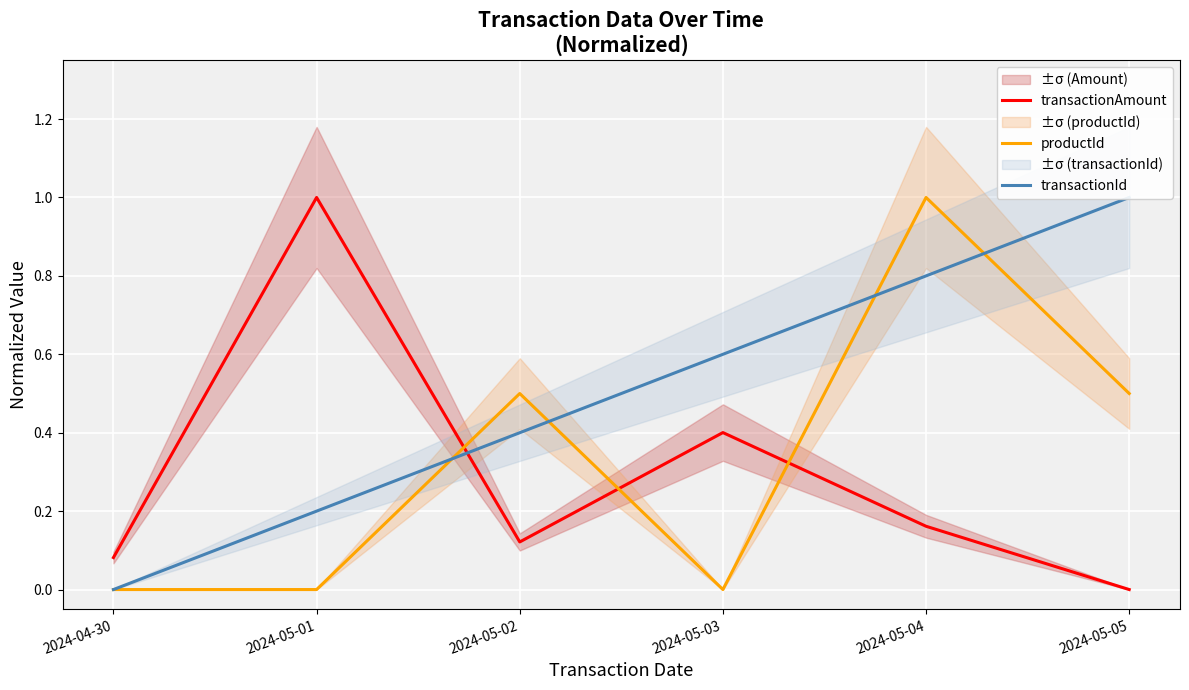

What position from the left is 2024-05-01?

2